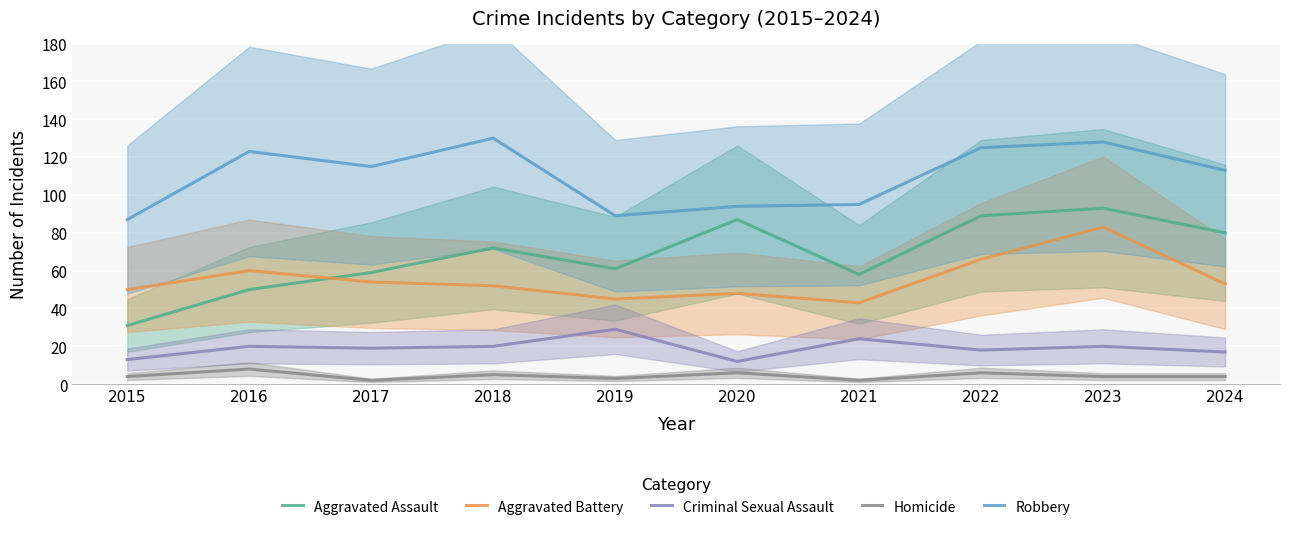

Which label corresponds to the largest value in the chart?

2018